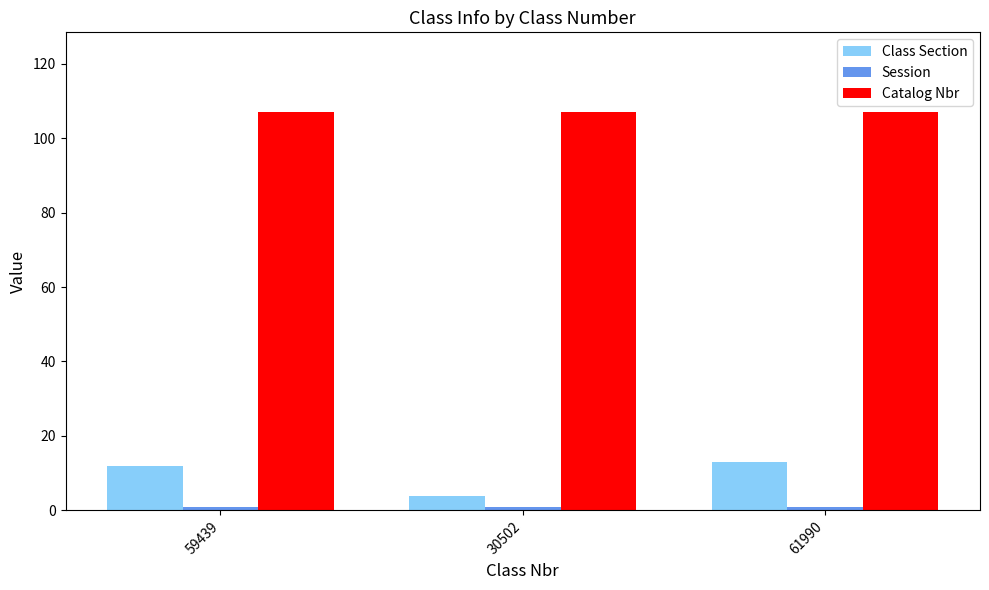

Which series changed the most between 59439 and 30502?

Class Section